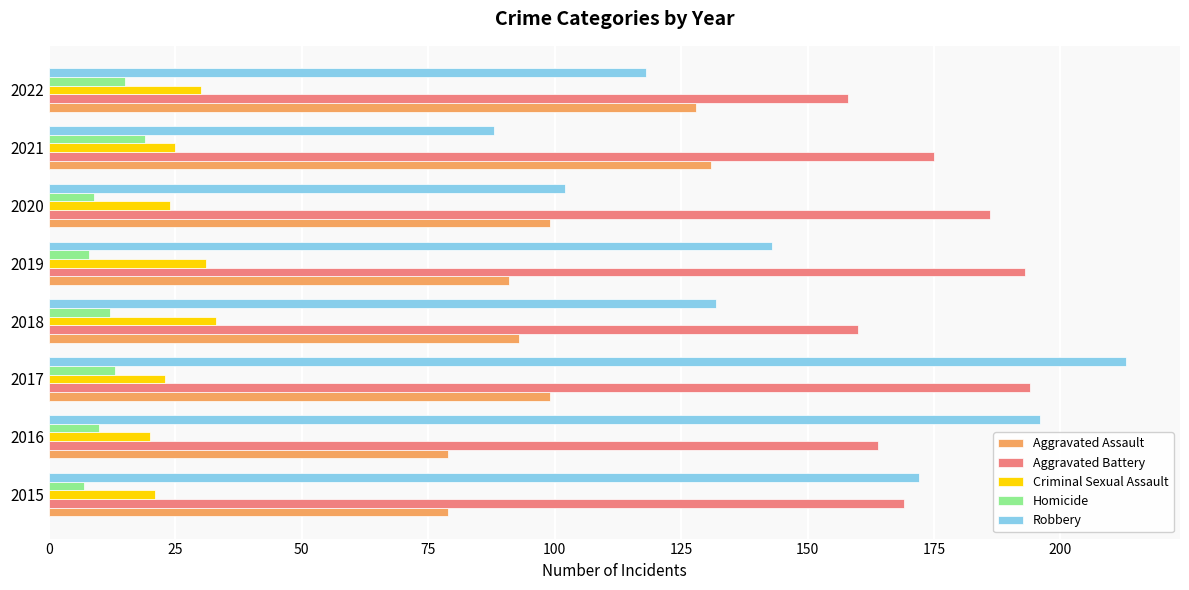

At how many categories does at least one series exceed 72?

8